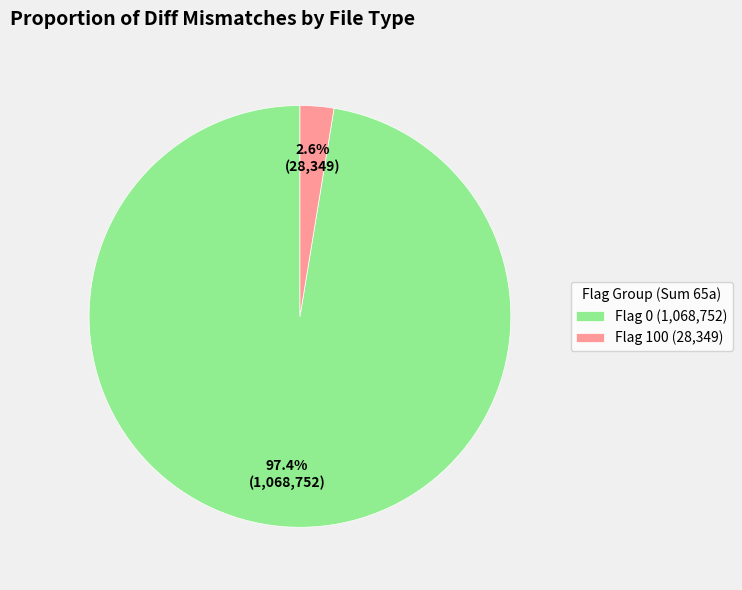

To the nearest percent, what is the average slice percentage?

50%